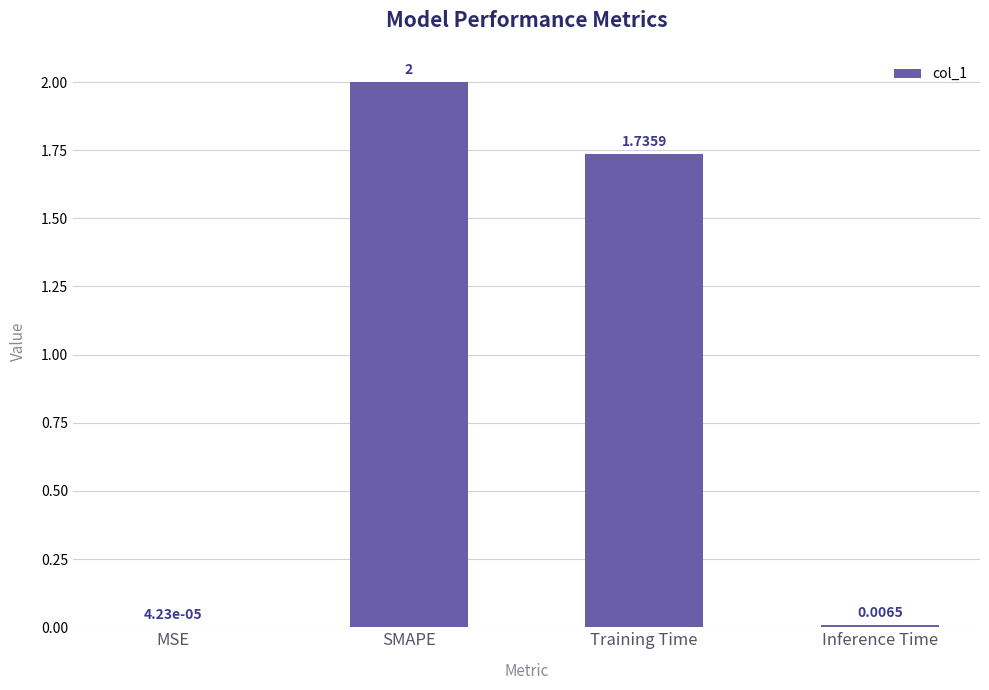

Which label corresponds to the largest value in the chart?

SMAPE